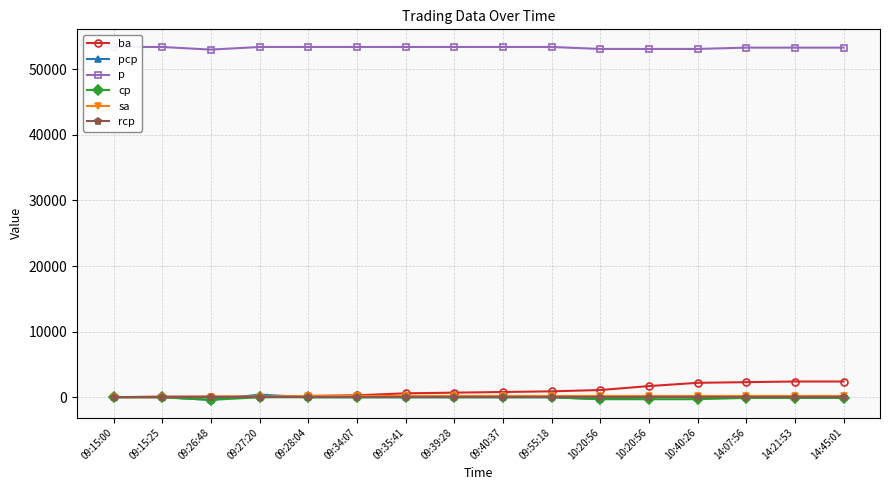

What is the total value across all series at 10:40:26?

55200